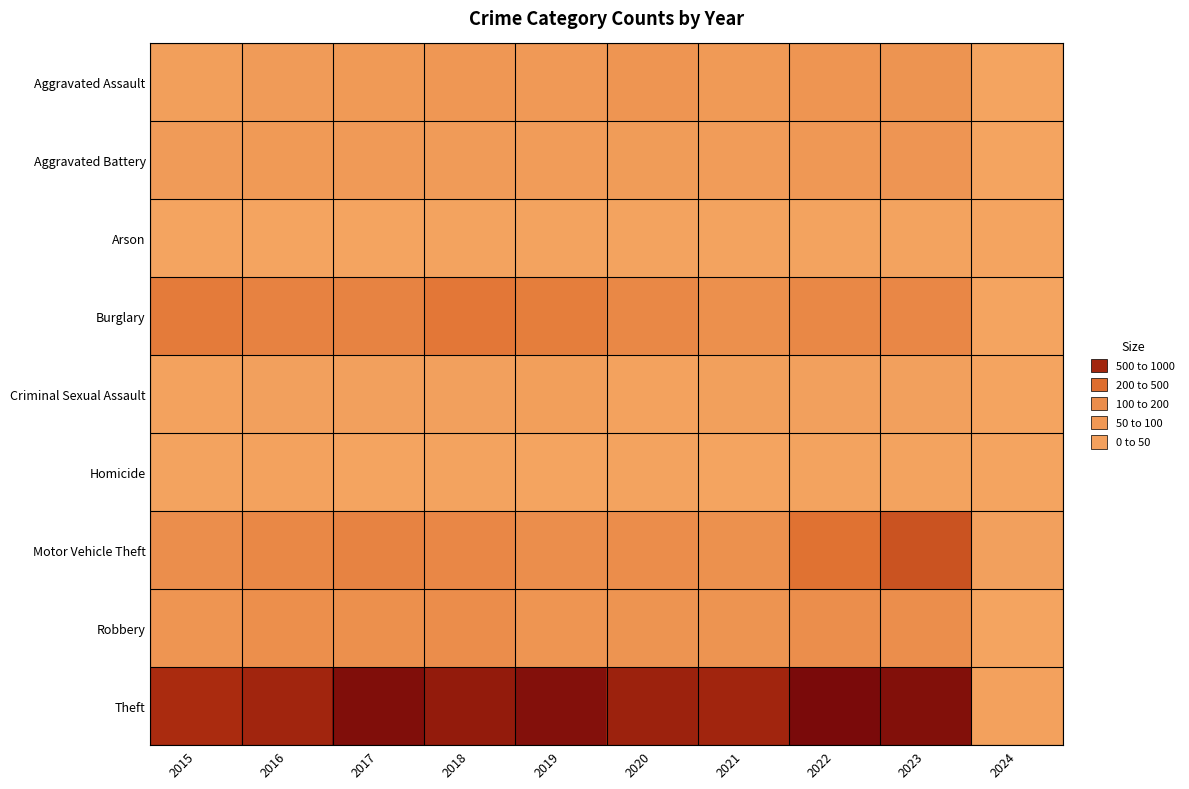

How many categories are shown in the chart?

10